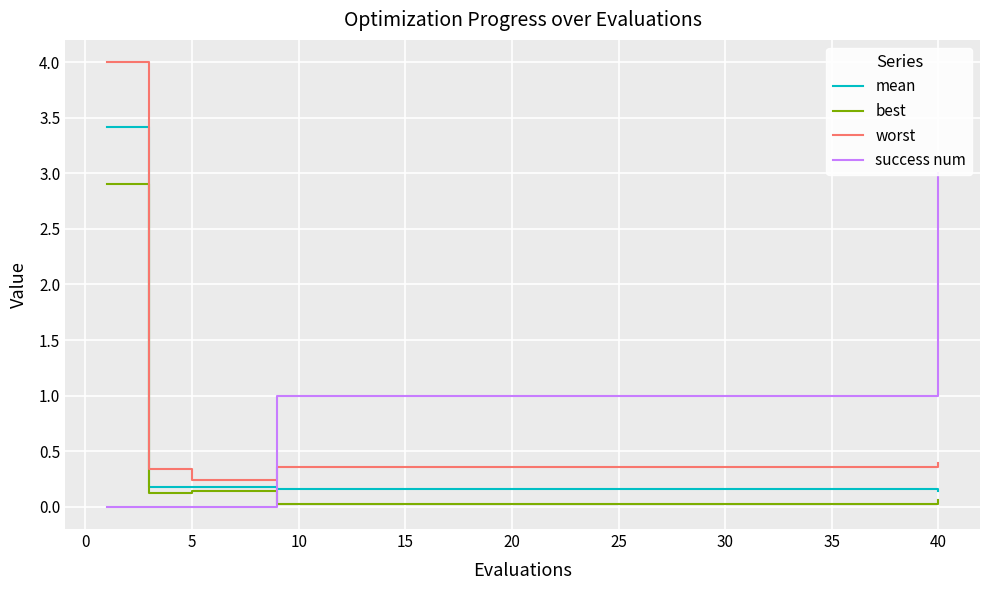

Which series ends up on top after the final intersection of success num and worst?

success num